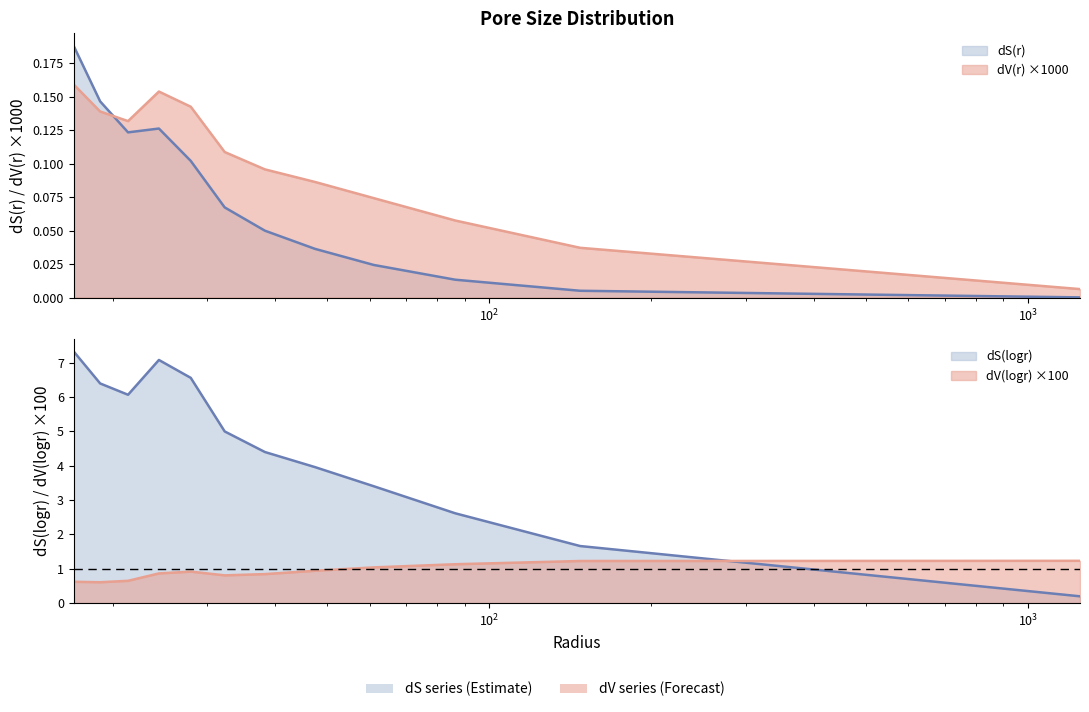

True or false: dV(r) and dS(logr) intersect in this chart.

False